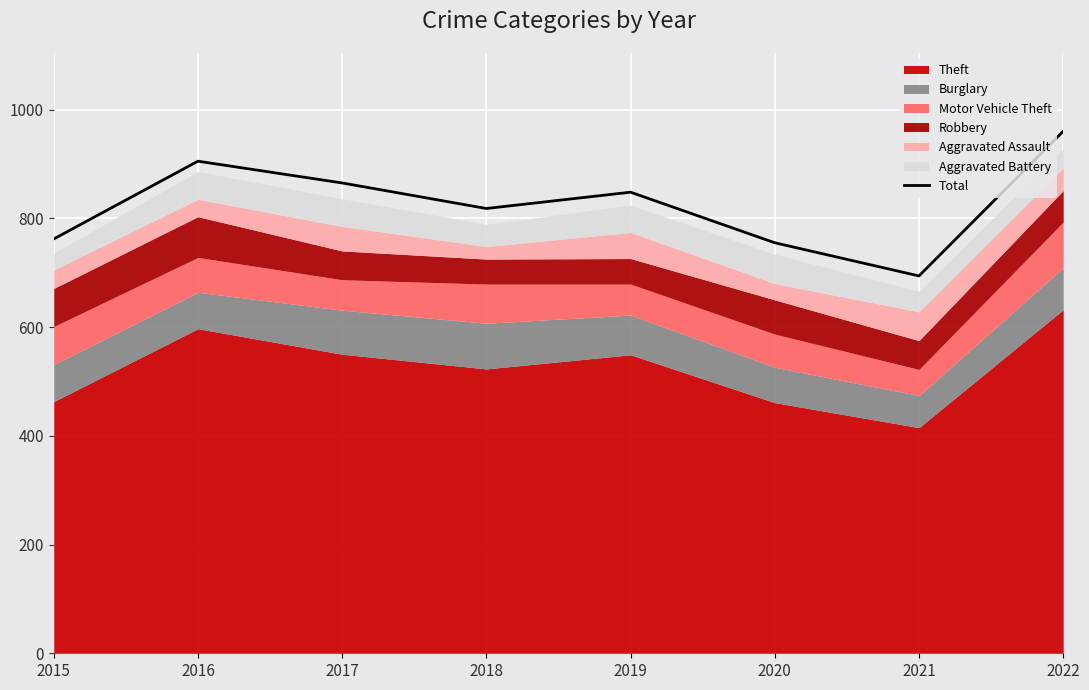

Reading right to left, extract all data points from this chart.

960	694	755	848	818	865	905	762